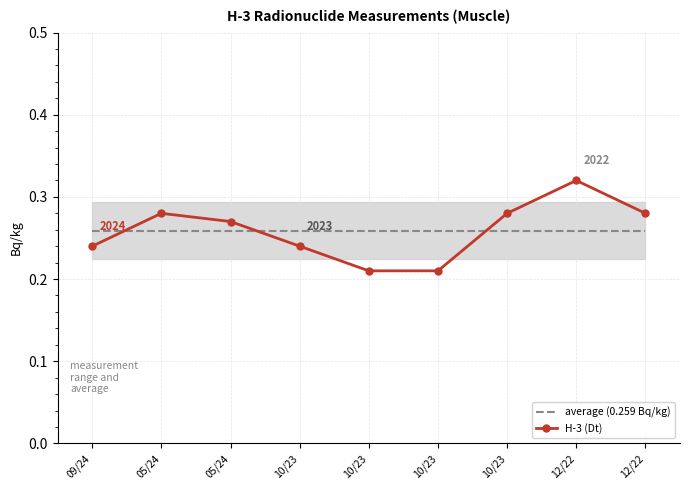

Which series has the widest spread of values?

H-3 (Dt)